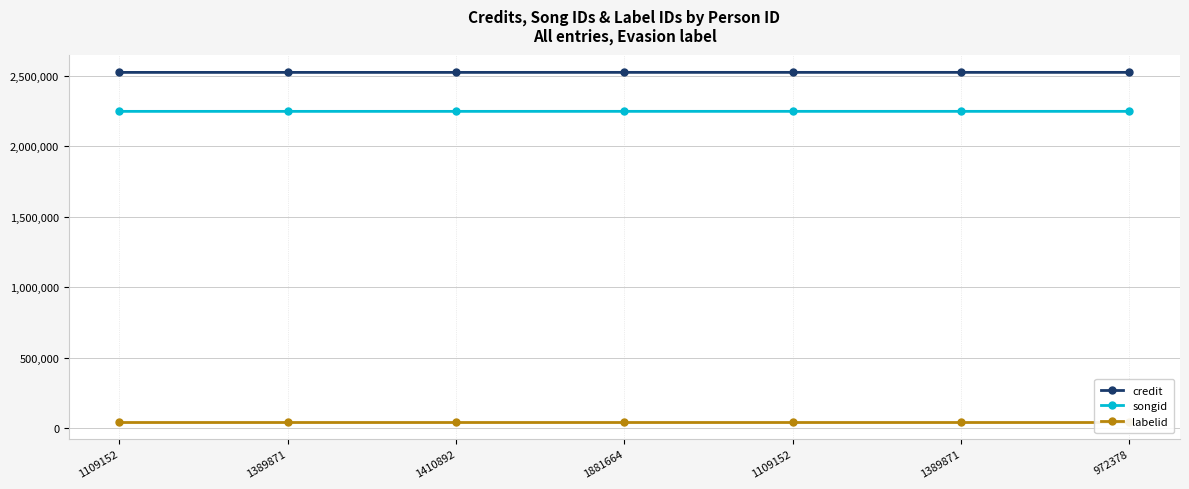

How many lines are shown in the chart?

3